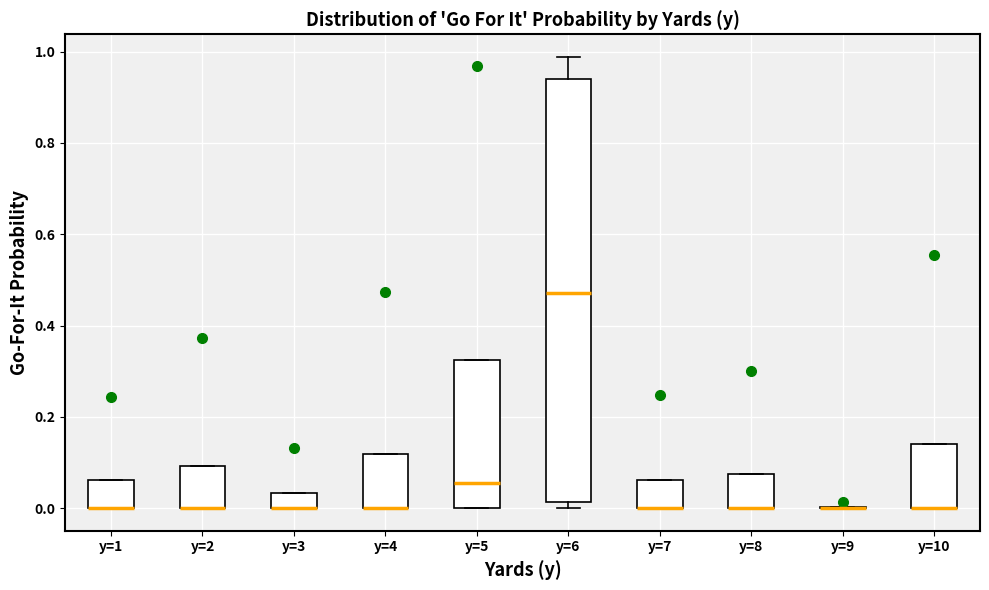

Reading left to right, transcribe this box plot: for each box, give where its median line is, the range the box spans, and where its two whiskers end, as read against the y-axis. The values are not printed on the chart, so give them approximately, as read against the axis.

y=1: median 0.00 (drawn on the box's lower edge), box 0.00 to 0.06, whiskers 0.00 to 0.06
y=2: median 0.00 (drawn on the box's lower edge), box 0.00 to 0.10, whiskers 0.00 to 0.10
y=3: median 0.00 (drawn on the box's lower edge), box 0.00 to 0.04, whiskers 0.00 to 0.04
y=4: median 0.00 (drawn on the box's lower edge), box 0.00 to 0.12, whiskers 0.00 to 0.12
y=5: median 0.06, box 0.00 to 0.32, whiskers 0.00 to 0.32
y=6: median 0.48, box 0.02 to 0.94, whiskers 0.00 to 0.98
y=7: median 0.00 (drawn on the box's lower edge), box 0.00 to 0.06, whiskers 0.00 to 0.06
y=8: median 0.00 (drawn on the box's lower edge), box 0.00 to 0.08, whiskers 0.00 to 0.08
y=9: box collapsed to a line at 0.00, whiskers 0.00 to 0.00
y=10: median 0.00 (drawn on the box's lower edge), box 0.00 to 0.14, whiskers 0.00 to 0.14